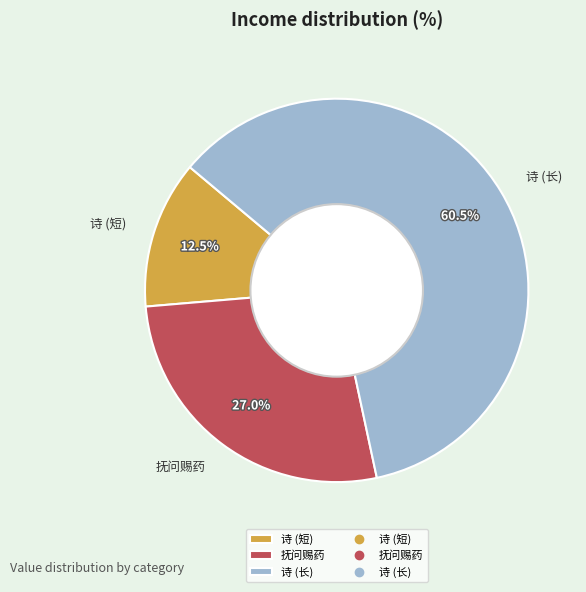

What is the smallest slice in the pie chart?

诗 (短)